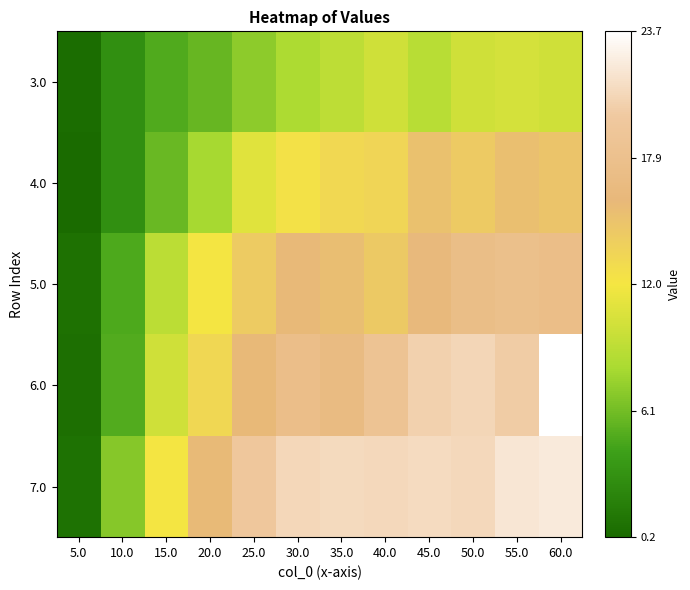

Reading left to right, transcribe all the data shown in this chart.

3.0: 5.0=0.5	10.0=2.9	15.0=4.9	20.0=5.7	25.0=7.1	30.0=8.2	35.0=9.1	40.0=10.0	45.0=8.8	50.0=10.0	55.0=10.3	60.0=10.0
4.0: 5.0=0.2	10.0=3.0	15.0=5.8	20.0=8.0	25.0=10.9	30.0=12.4	35.0=13.2	40.0=13.4	45.0=15.0	50.0=14.4	55.0=15.2	60.0=14.7
5.0: 5.0=0.7	10.0=4.8	15.0=9.0	20.0=12.0	25.0=14.2	30.0=15.8	35.0=15.4	40.0=14.4	45.0=16.2	50.0=17.3	55.0=17.7	60.0=17.4
6.0: 5.0=0.6	10.0=5.0	15.0=10.0	20.0=13.2	25.0=15.8	30.0=17.5	35.0=16.7	40.0=18.5	45.0=20.3	50.0=20.8	55.0=20.0	60.0=23.7
7.0: 5.0=0.8	10.0=6.7	15.0=12.0	20.0=15.7	25.0=19.5	30.0=20.8	35.0=21.0	40.0=20.9	45.0=21.1	50.0=20.9	55.0=21.9	60.0=22.2